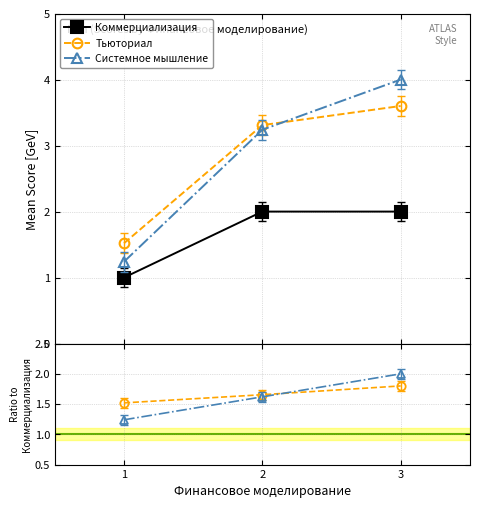

How many lines are shown in the chart?

3